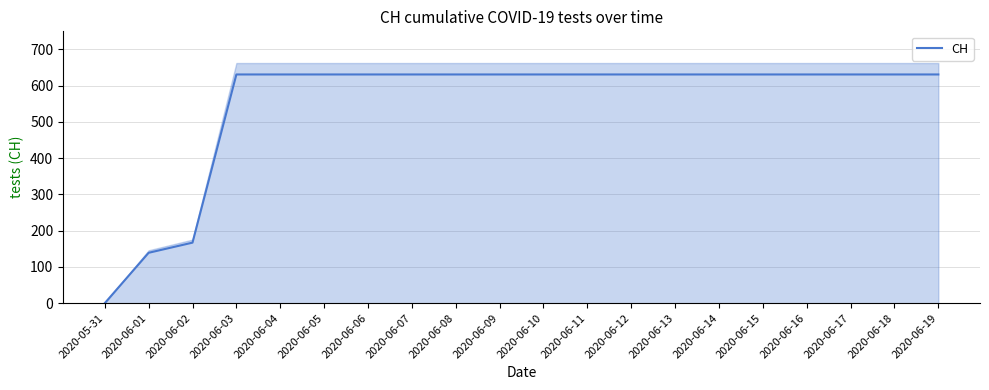

True or false: the data shows 295 at 2020-06-12.

False